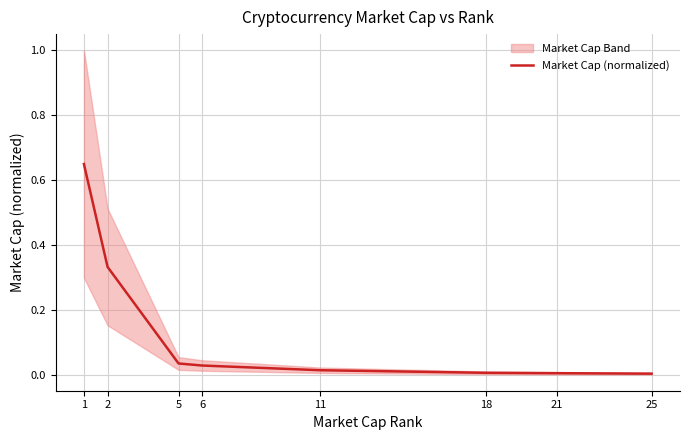

List the labels in order of value, smallest first.

25, 21, 18, 11, 6, 5, 2, 1